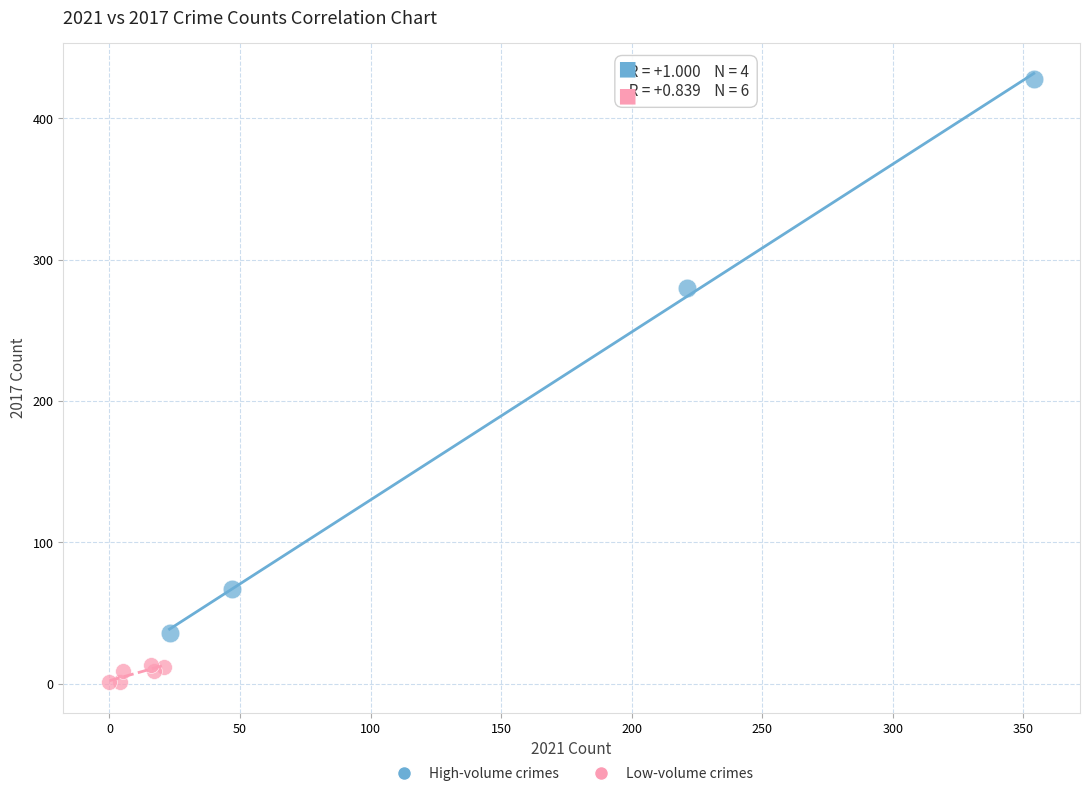

Which series has the largest Y range (max minus min)?

High-volume crimes